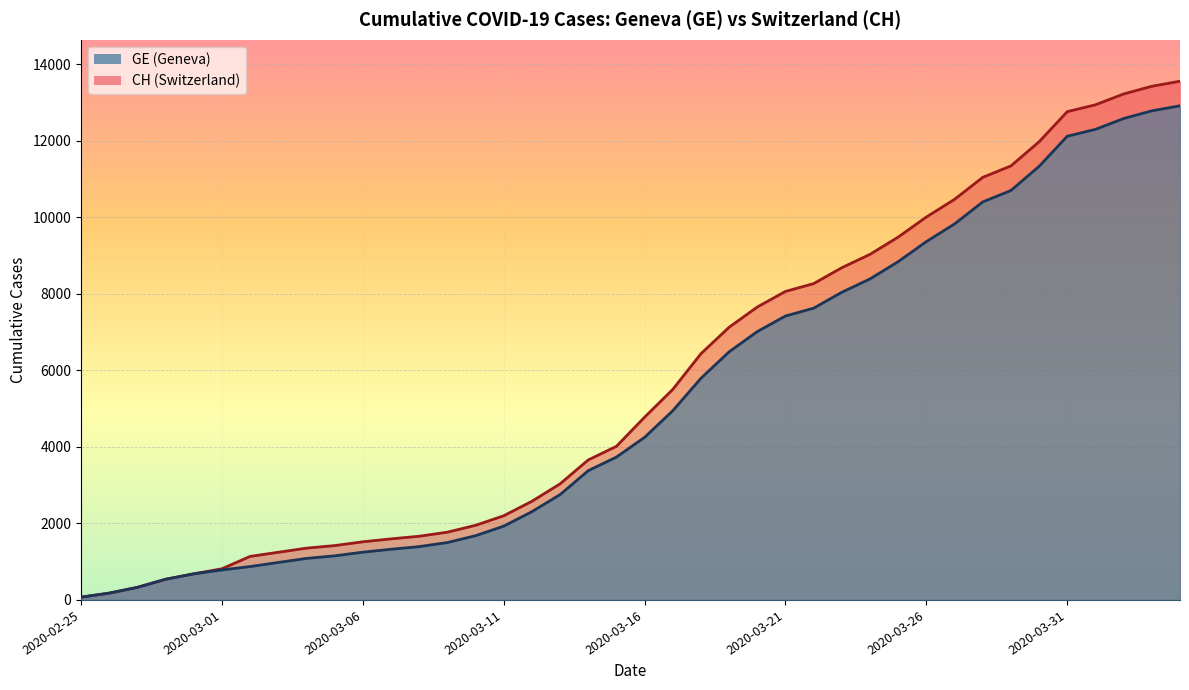

Rank the categories by CH value from lowest to highest.

2020-02-25, 2020-02-26, 2020-02-27, 2020-02-28, 2020-02-29, 2020-03-01, 2020-03-02, 2020-03-03, 2020-03-04, 2020-03-05, 2020-03-06, 2020-03-07, 2020-03-08, 2020-03-09, 2020-03-10, 2020-03-11, 2020-03-12, 2020-03-13, 2020-03-14, 2020-03-15, 2020-03-16, 2020-03-17, 2020-03-18, 2020-03-19, 2020-03-20, 2020-03-21, 2020-03-22, 2020-03-23, 2020-03-24, 2020-03-25, 2020-03-26, 2020-03-27, 2020-03-28, 2020-03-29, 2020-03-30, 2020-03-31, 2020-04-01, 2020-04-02, 2020-04-03, 2020-04-04